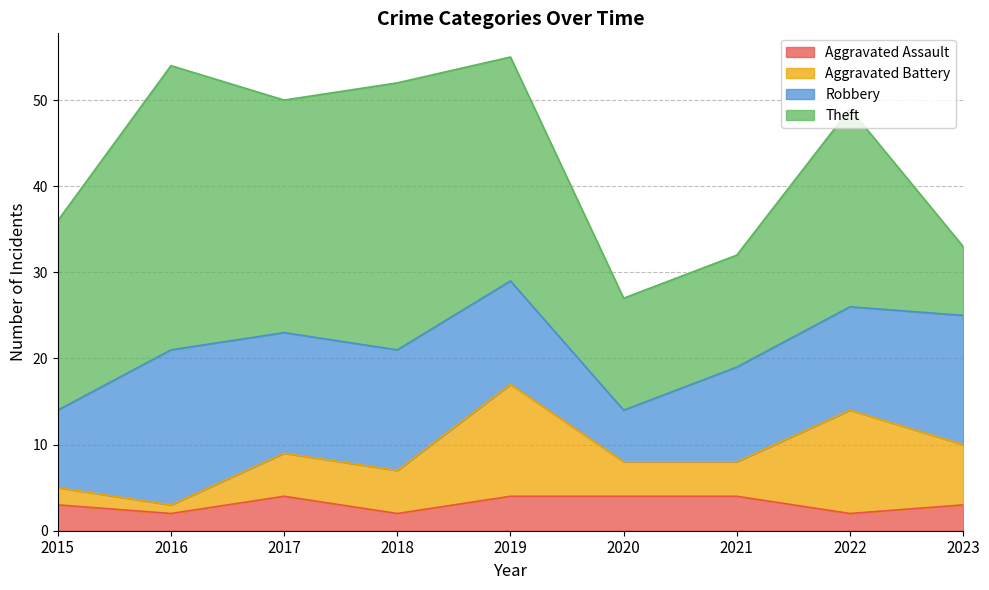

What is the value of the Robbery point at the 1st from the left?

9